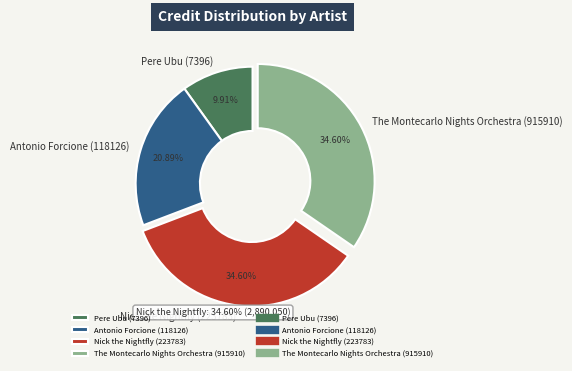

To the nearest percent, what percentage of the pie is Antonio Forcione (118126)?

21%